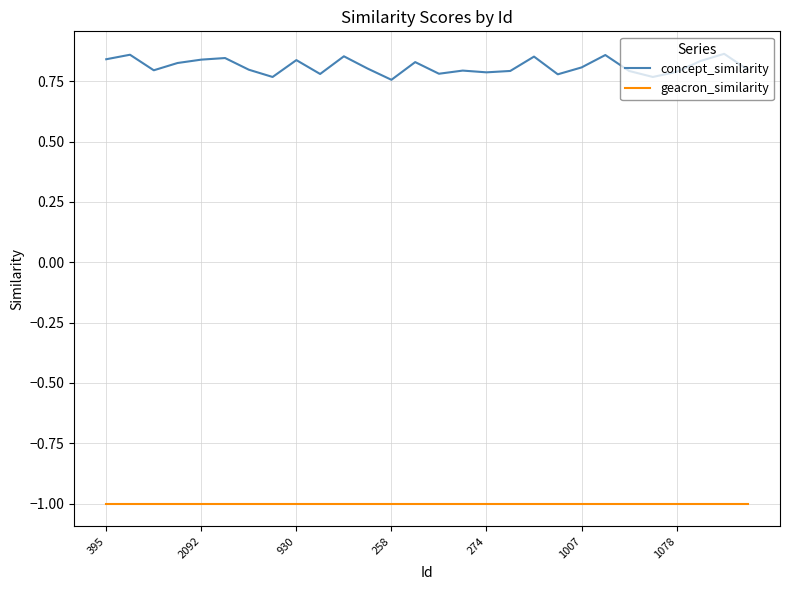

True or false: geacron_similarity and concept_similarity intersect in this chart.

False